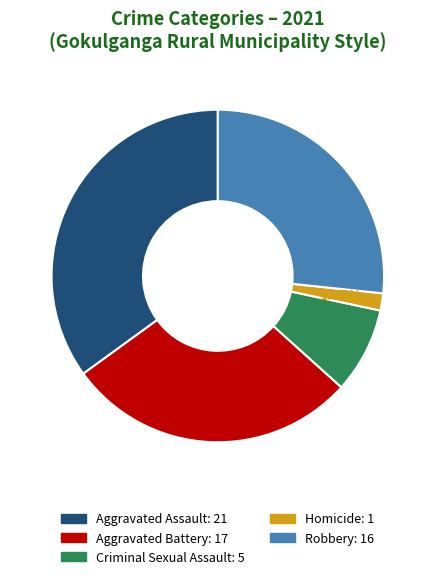

The Aggravated Assault slice represents 40% of the pie. True or false?

False